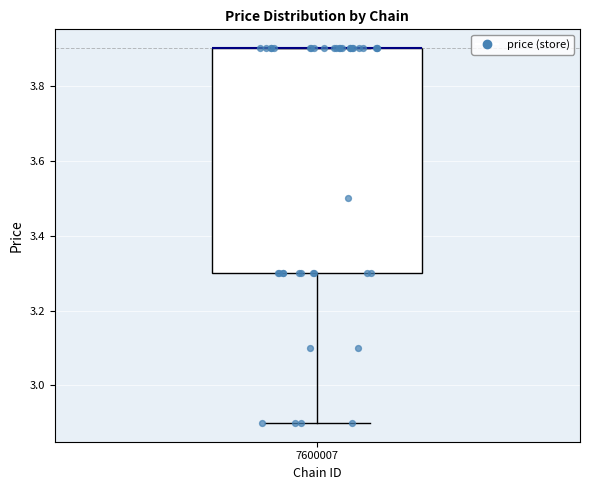

Read this box plot against the y-axis: the position of the median line, the range covered by the box, and the ends of both whiskers. The values are not printed on the chart, so give them approximately, as read against the axis.

median 3.9 (drawn on the box's upper edge), box 3.3 to 3.9, whiskers 2.9 to 3.9